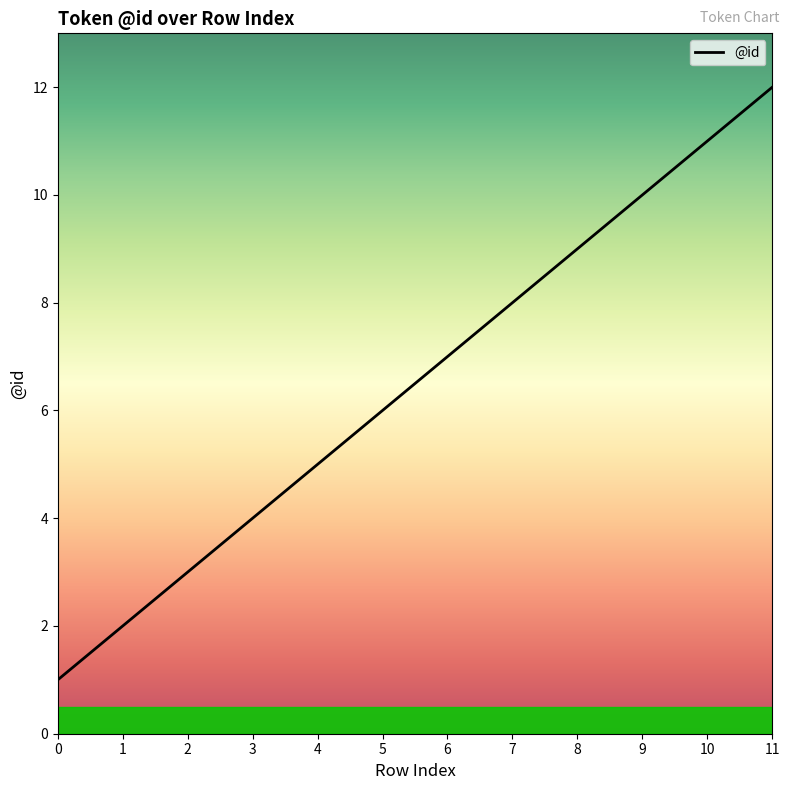

Reading left to right, list all the values displayed in this chart.

1	2	3	4	5	6	7	8	9	10	11	12